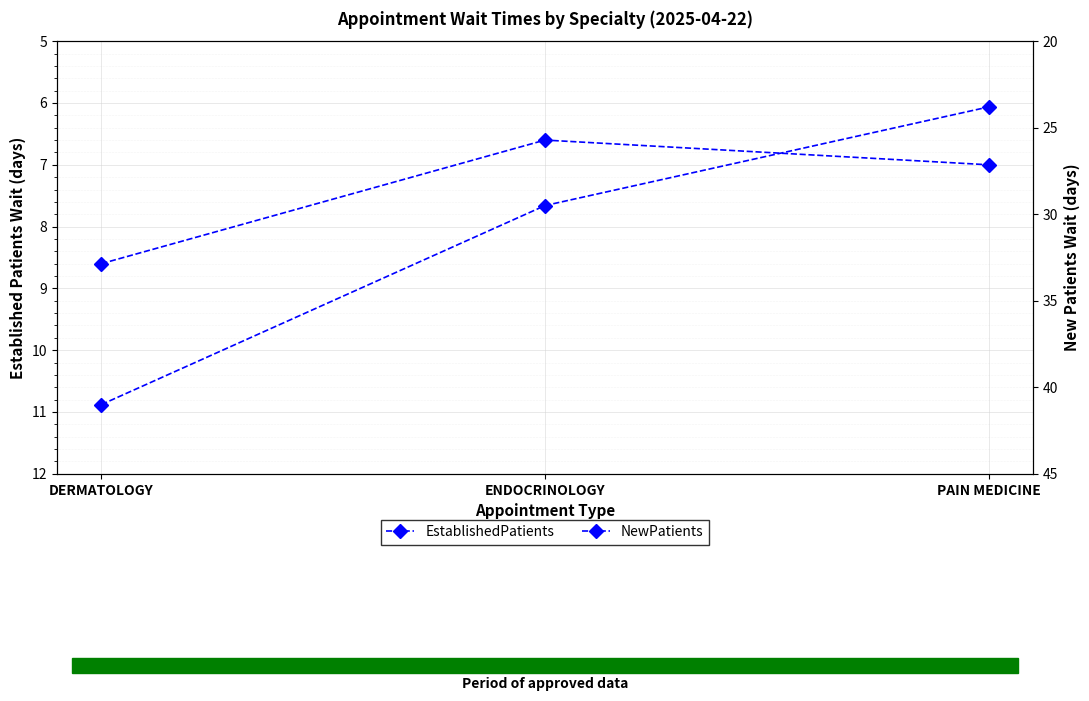

True or false: EstablishedPatients has a value of 8.6 at DERMATOLOGY.

True